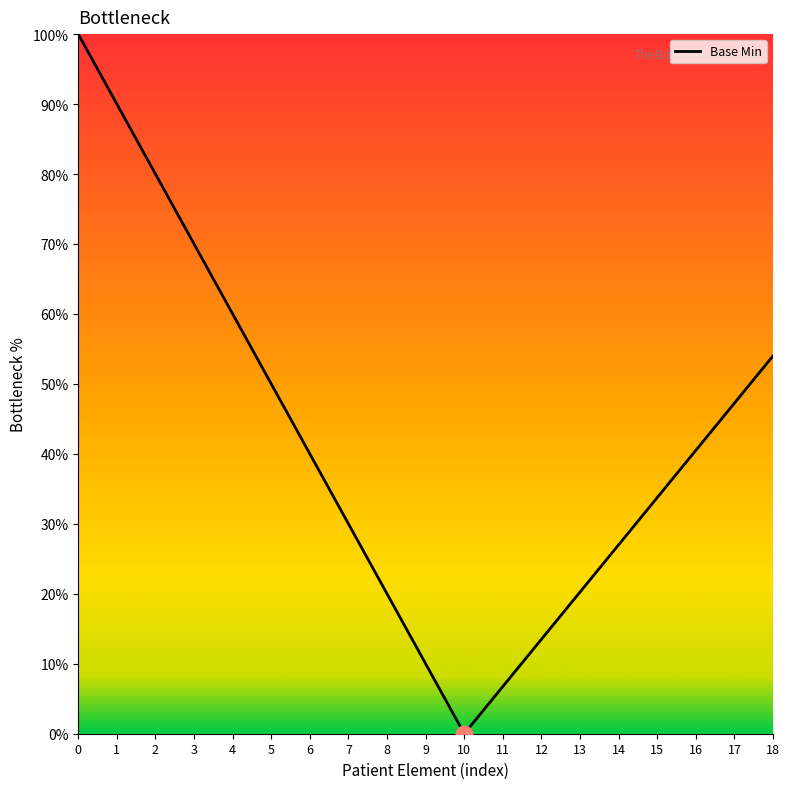

True or false: there are more than 1 points higher than both neighbors.

False